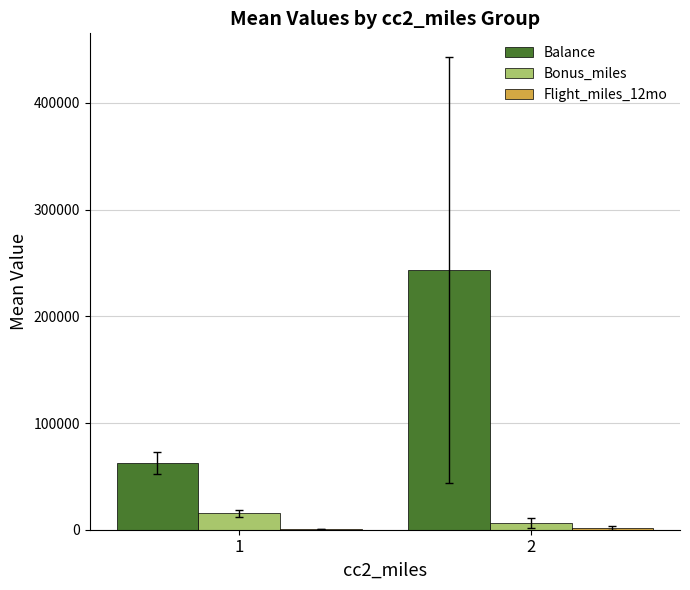

The value of Balance at 1 is 17376.0. True or false?

False